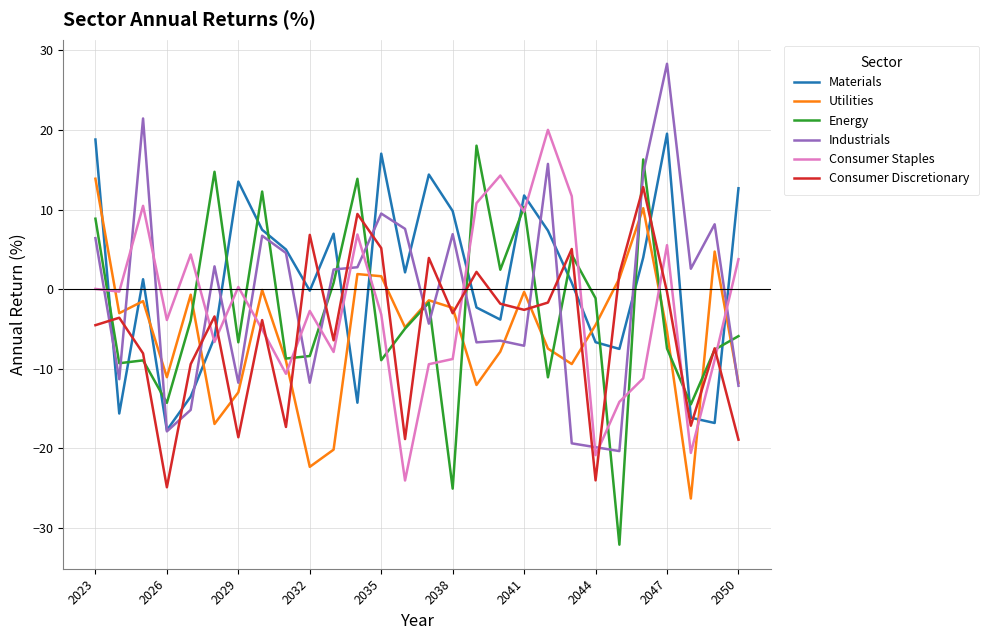

What is the minimum value shown in the chart?

-32.1